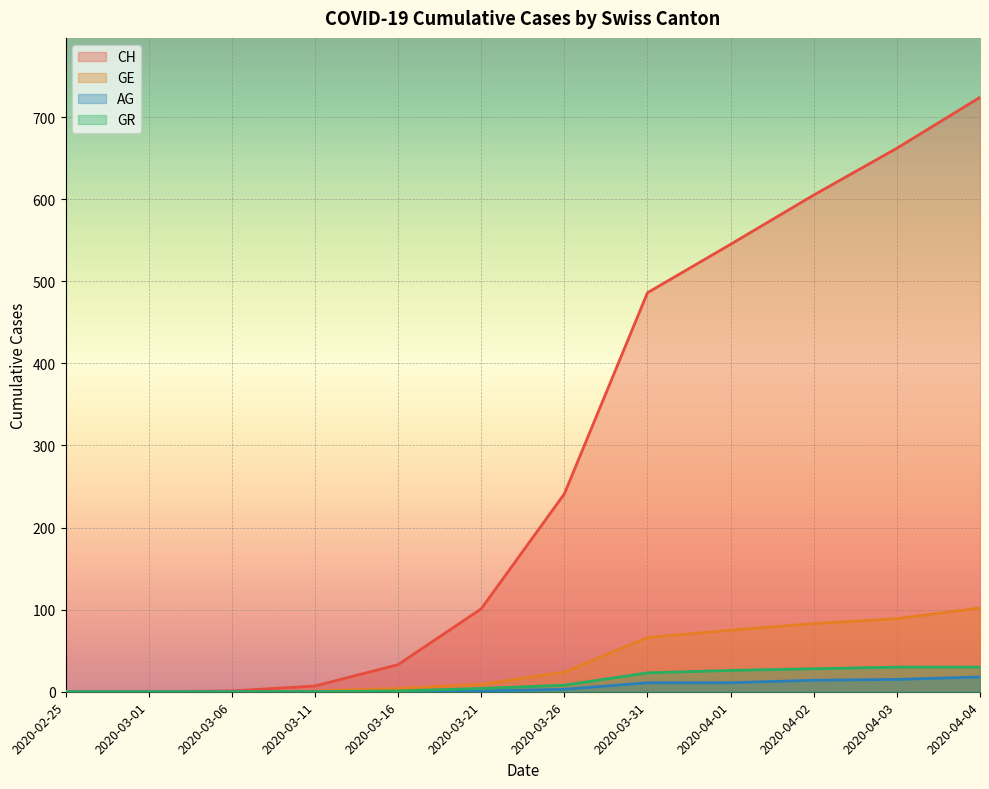

At 2020-04-04, list the series in order from largest to smallest.

CH, GE, GR, AG